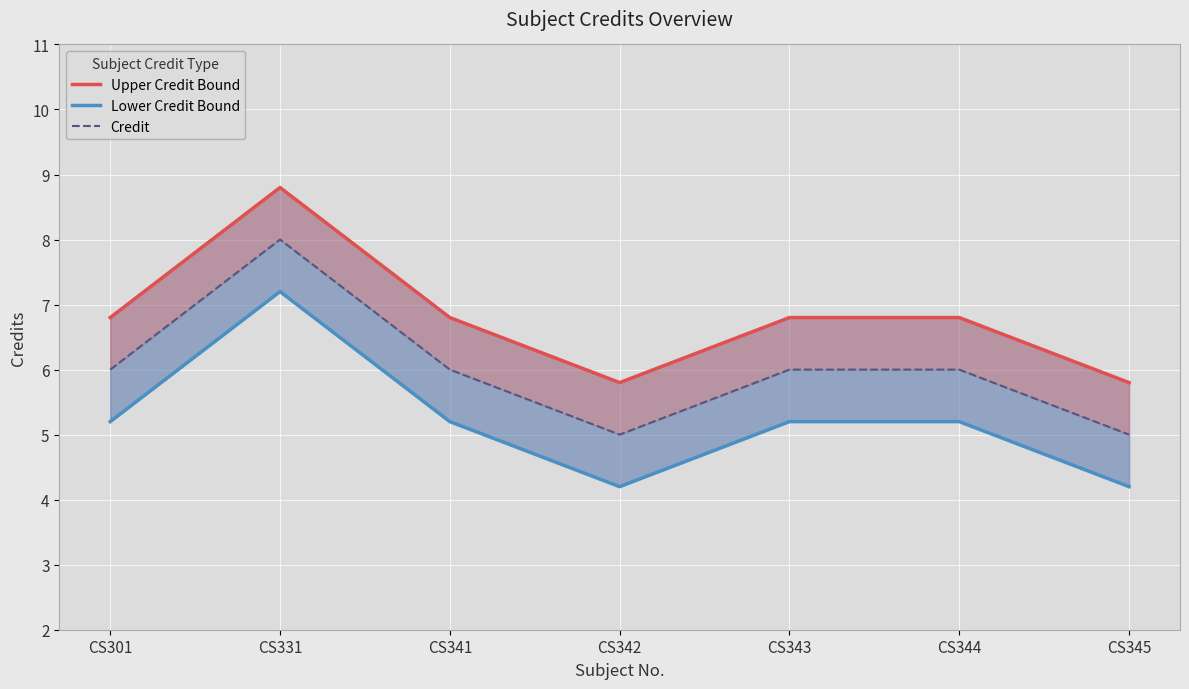

Which series has the largest total across all categories?

Upper Credit Bound